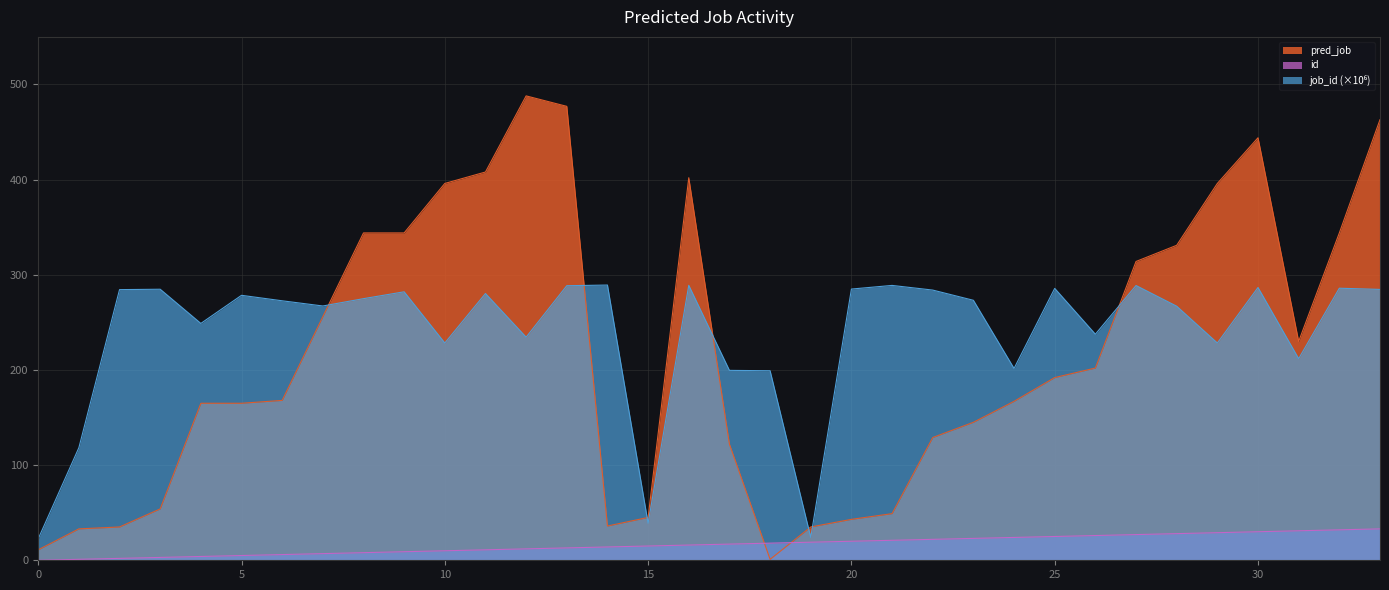

Which series has the largest total across all categories?

job_id_norm